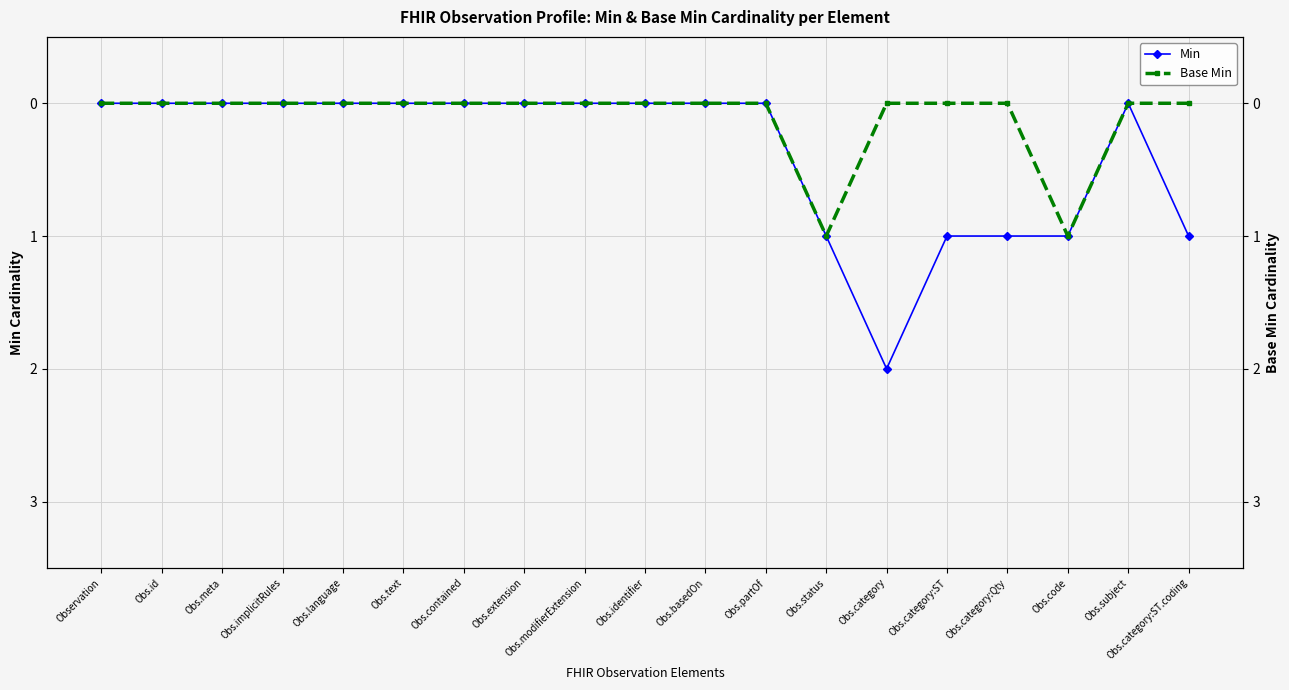

What is the total value across all series at Obs.category:Qty?

1